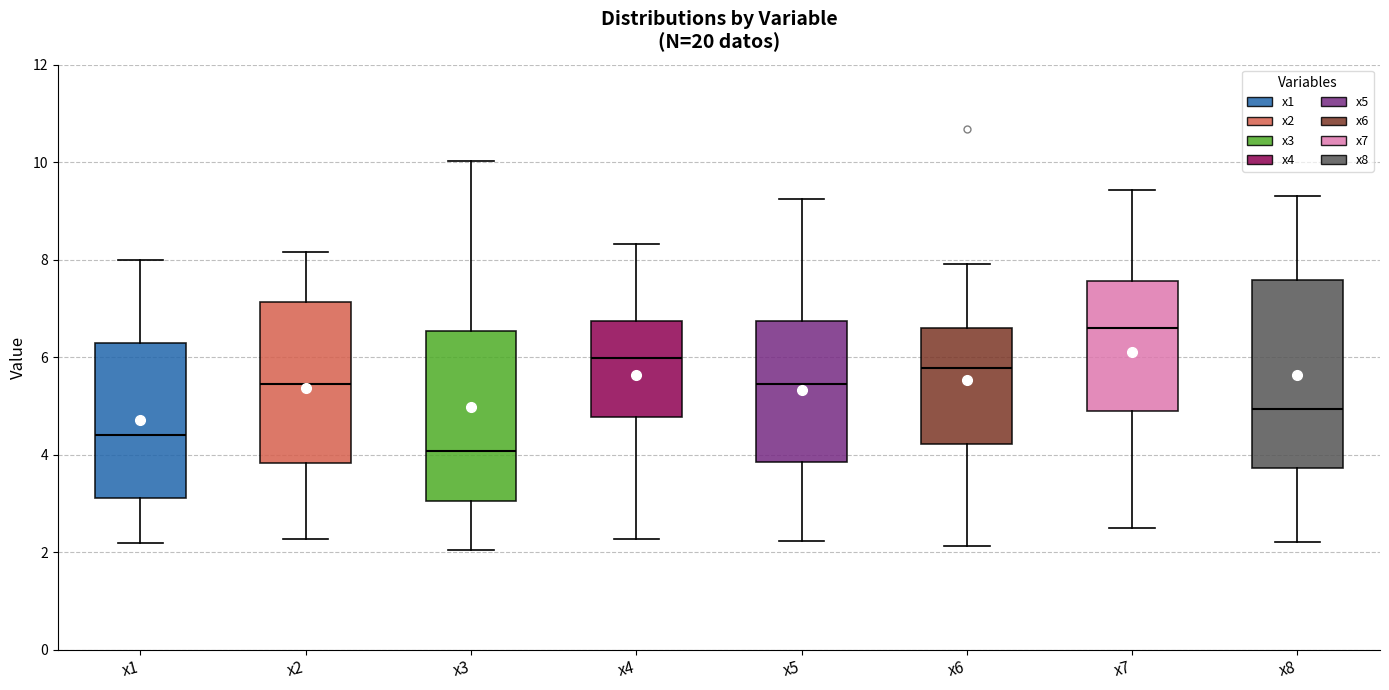

Which box's median line is the lowest?

x3